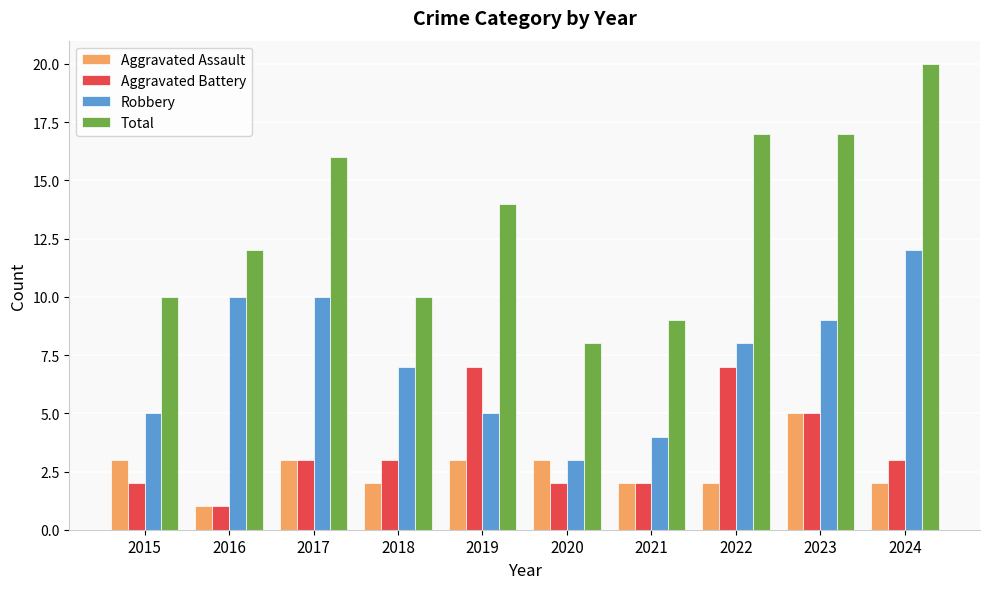

At which category is the sum across all series the highest?

2024